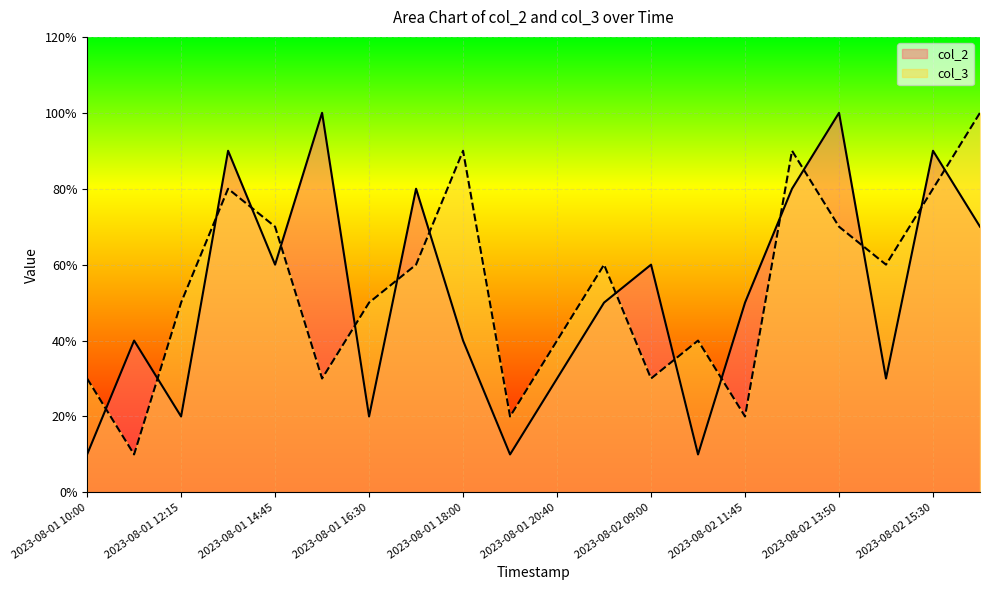

What is the difference between the maximum and second lowest values in the col_2 series?

9